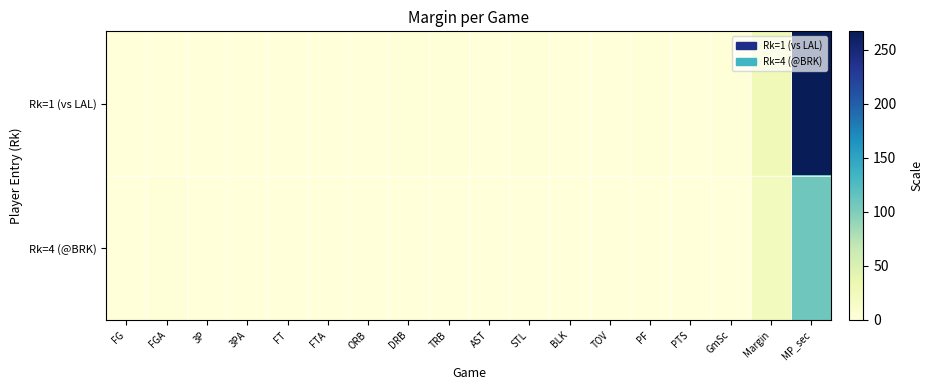

Between DRB and 3PA, which is larger?

DRB